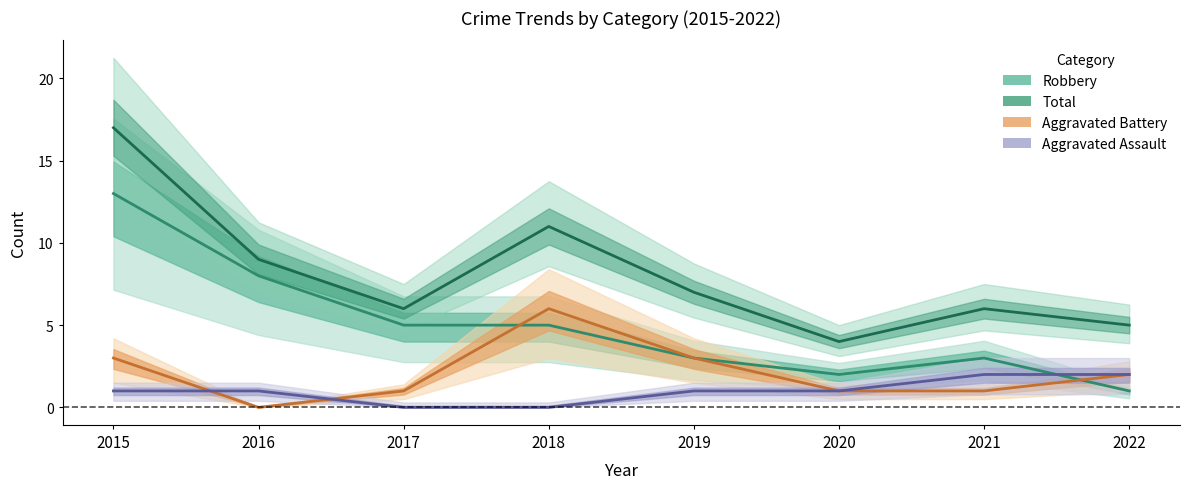

The Robbery series shows 4 at 2021. True or false?

False